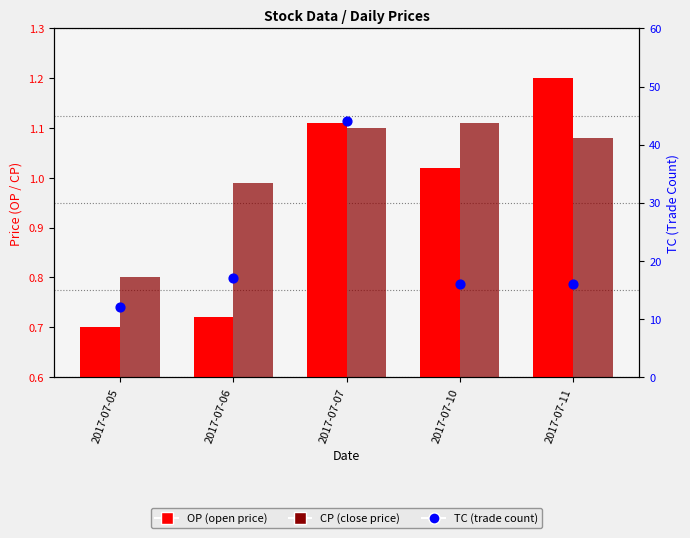

Is the value of TC at 2017-07-06 greater than the value of CP at 2017-07-07?

Yes